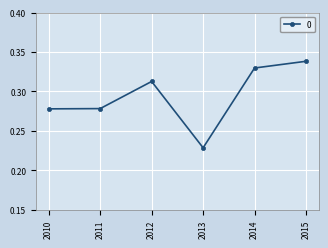

Which category has the lowest value across all series?

2013